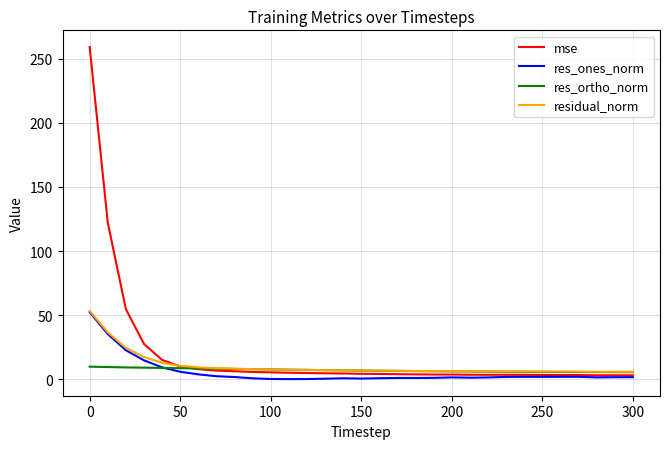

Count the number of data series in this chart.

4